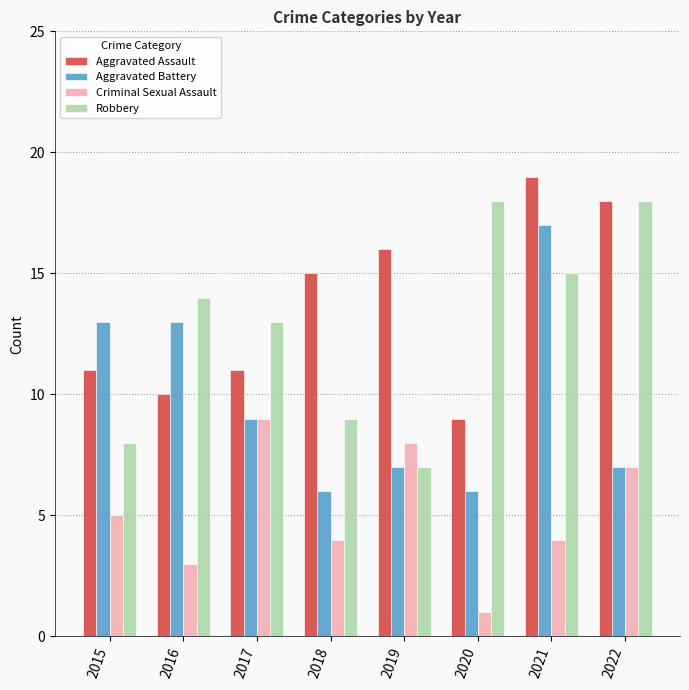

What is the difference between the highest and lowest values at 2022?

11